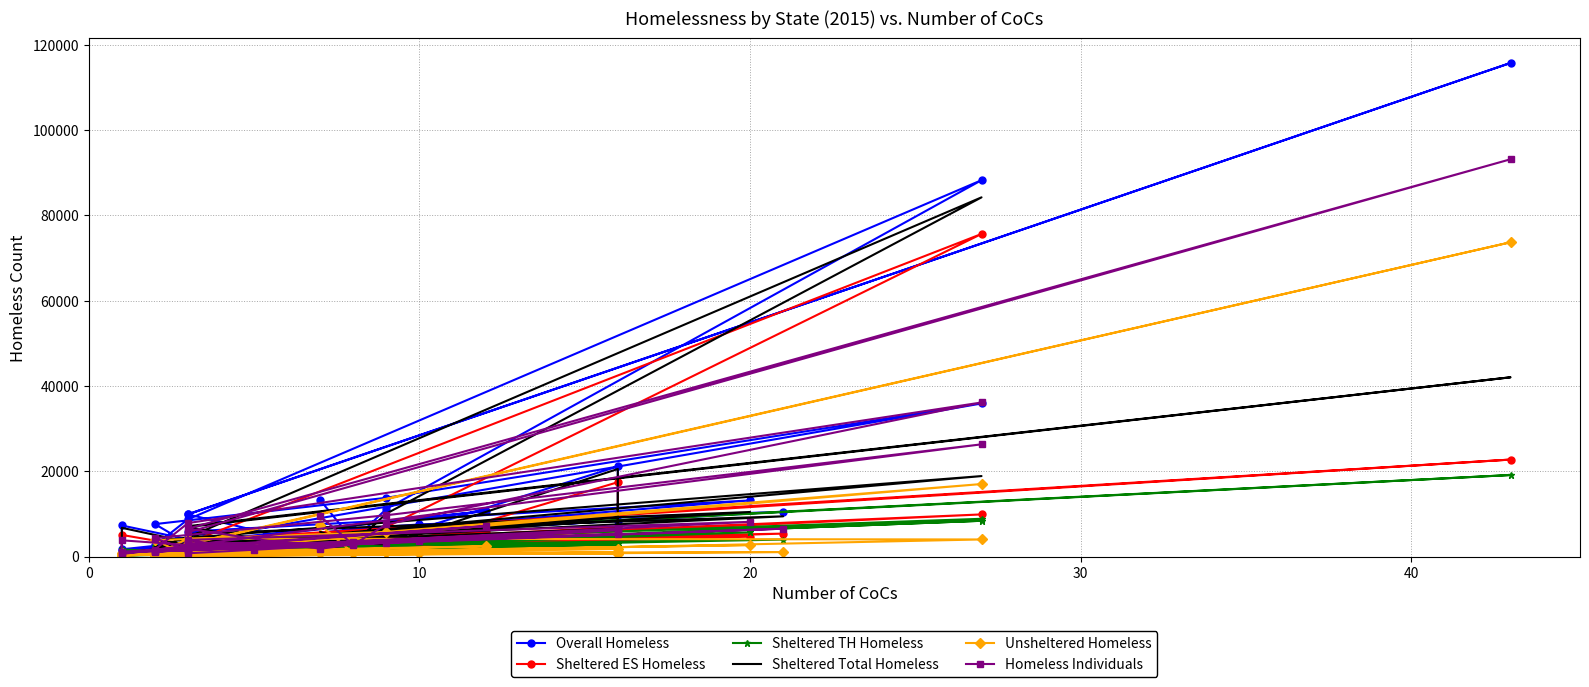

Which series has the largest total across all categories?

Overall Homeless